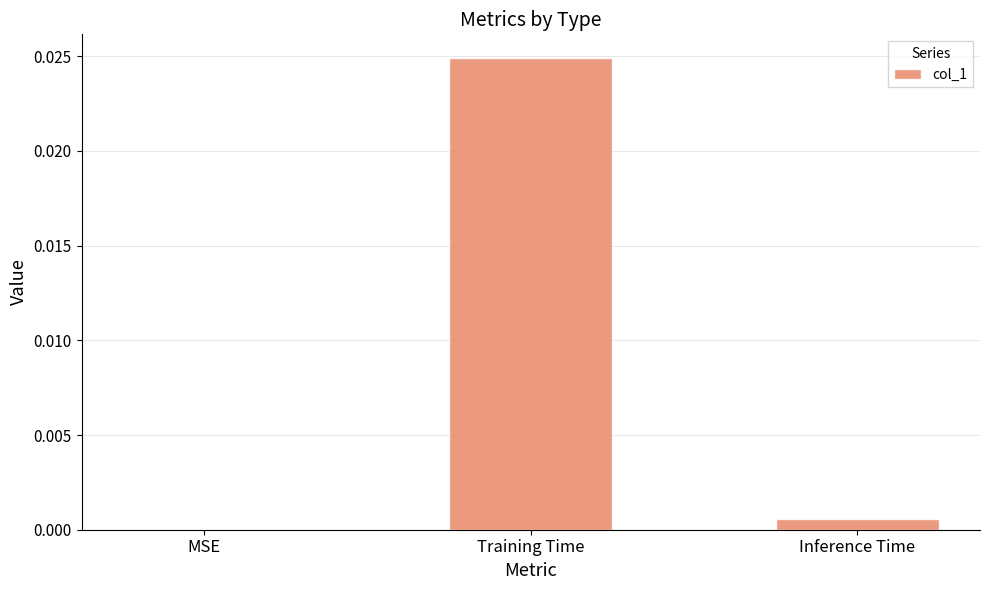

Which has a higher value, Training Time or MSE?

Training Time